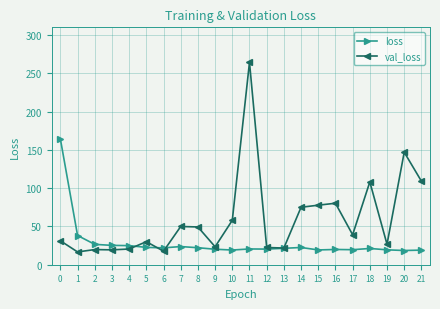

What is the total value across all series at 13?

43.2